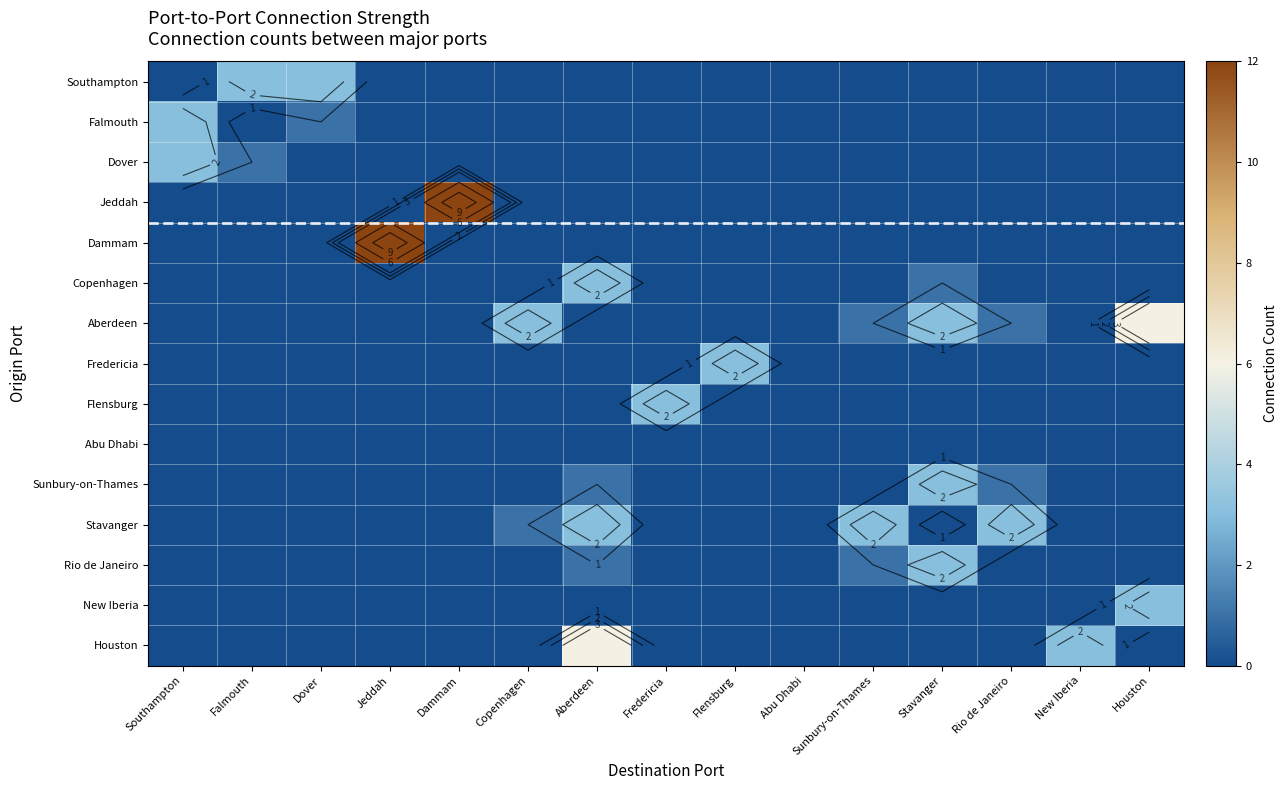

At how many categories does at least one series exceed 6?

2